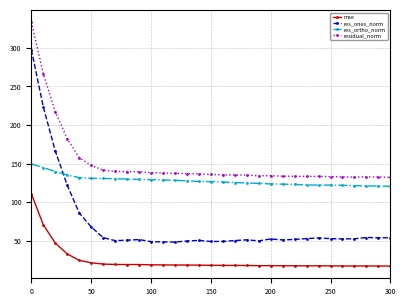

What is the minimum value for mse?

17.5